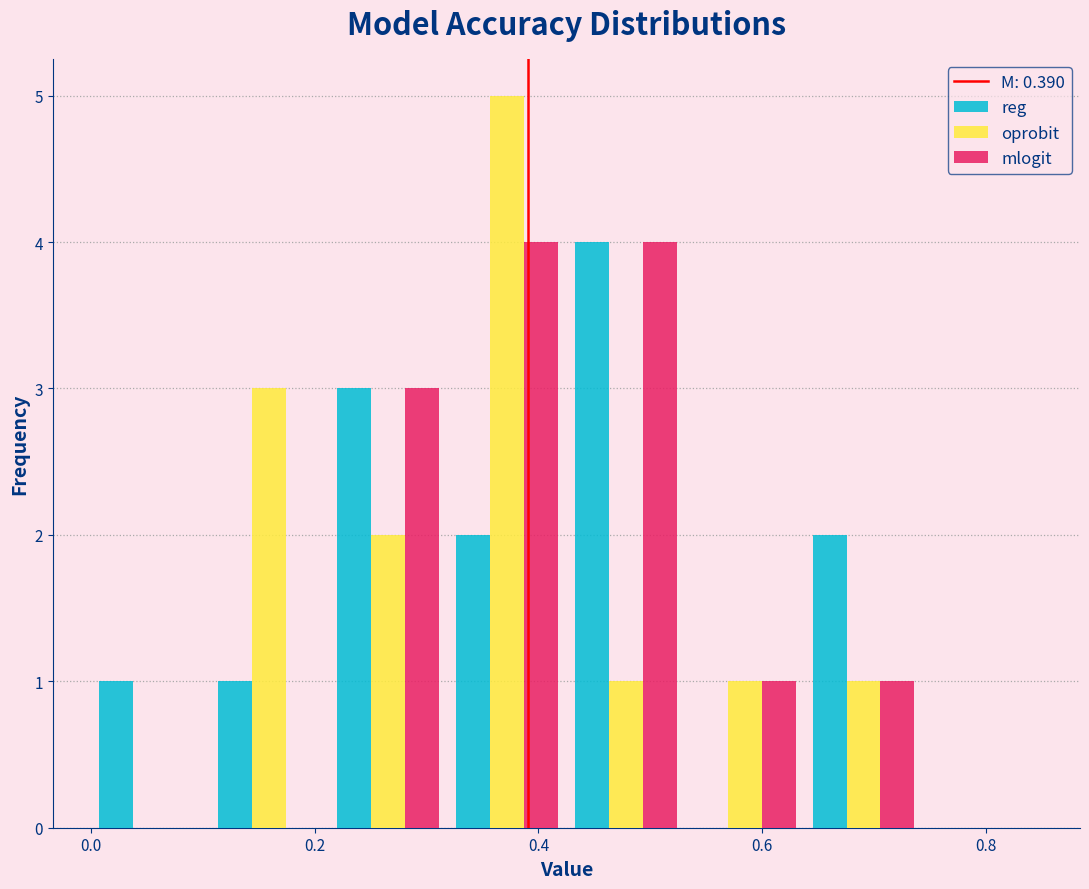

What is the height of the oprobit bar covering 0.10 to 0.22 on the x-axis? Neither the bar edges nor the heights are printed on the chart, so give them approximately, as read against the axes.

3